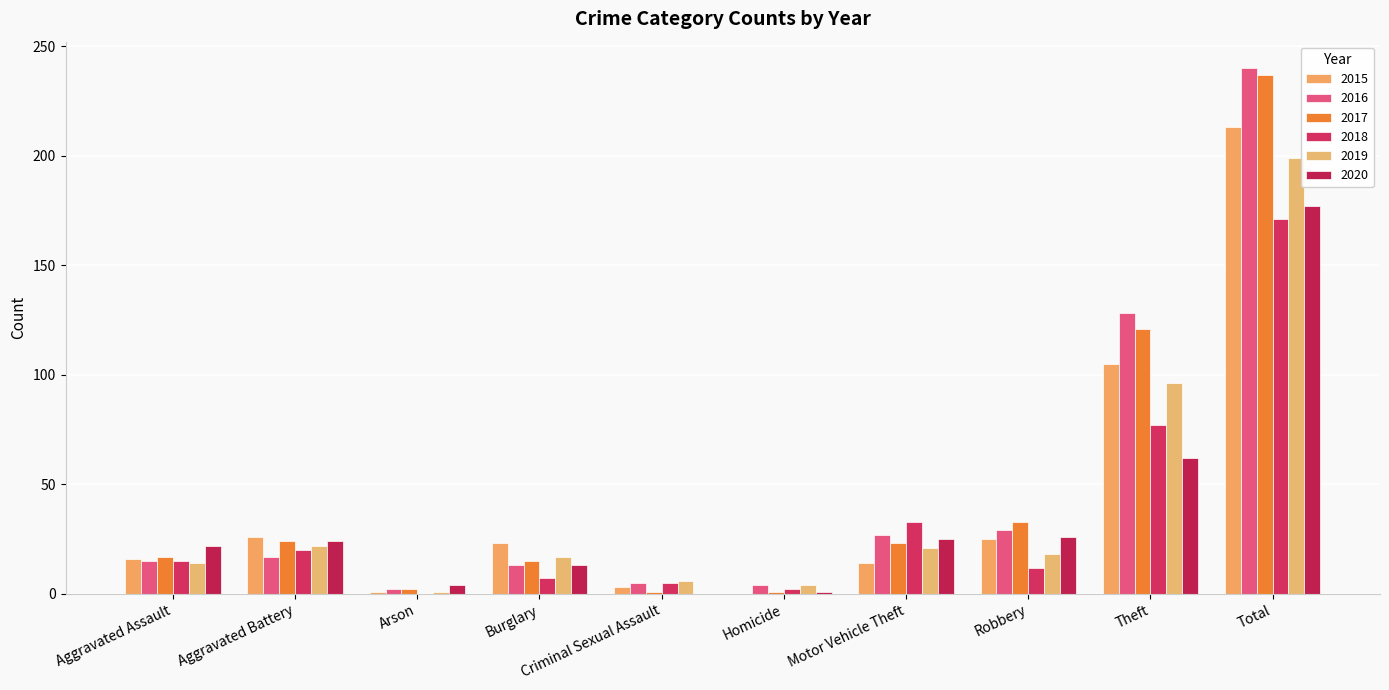

Are the bars horizontal?

No